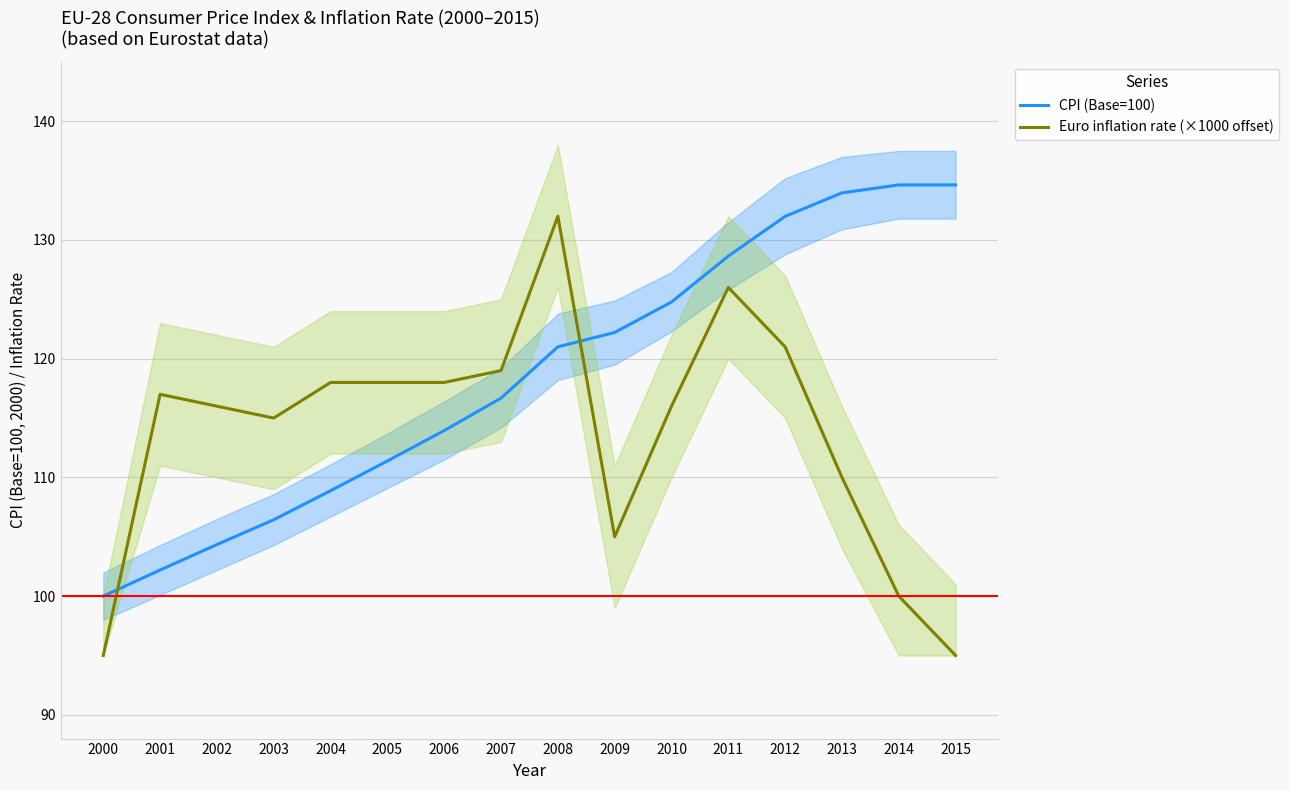

Where is the first local minimum for Euro inflation rate (×1000 offset)?

2003